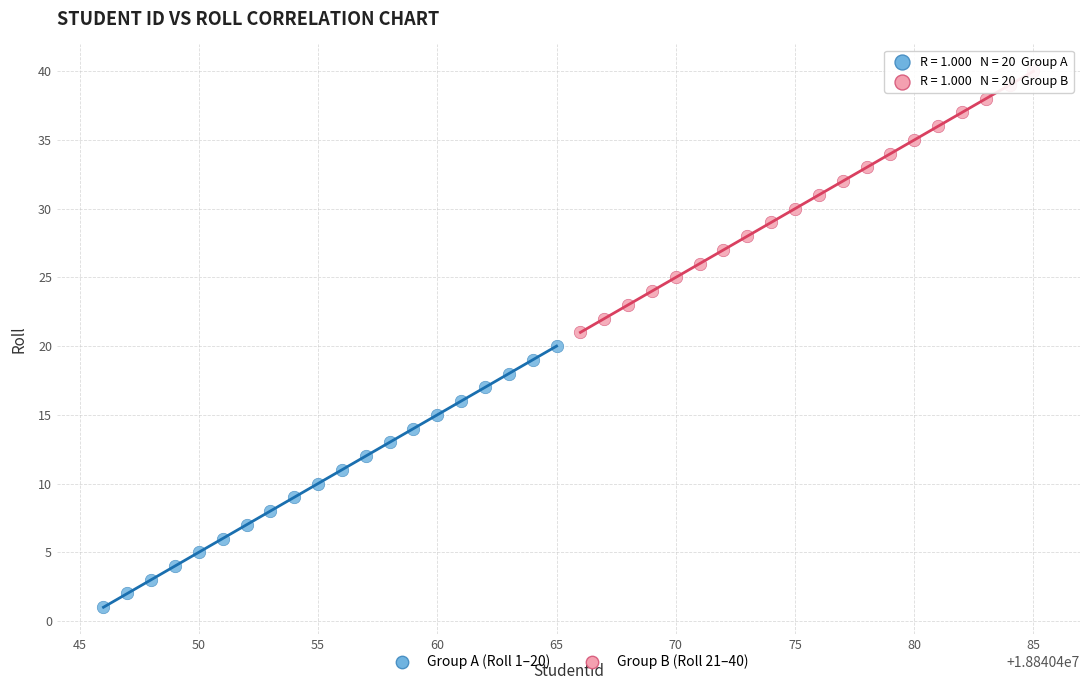

Which series reaches the minimum Y coordinate?

Group A (Roll 1–20)